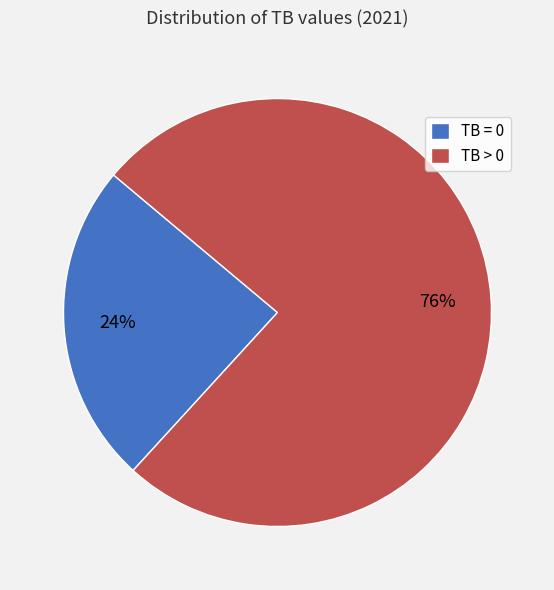

To the nearest percent, what percentage of the pie is TB > 0?

76%